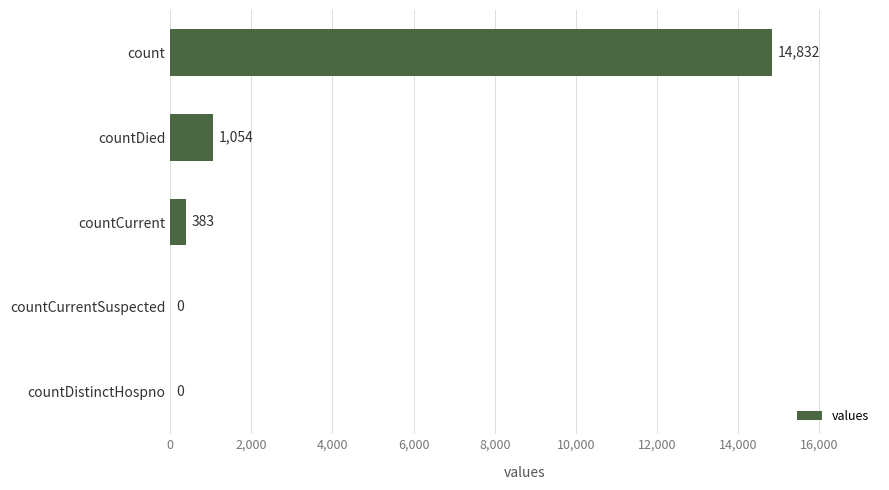

What is the sum of the values at countCurrent and countDistinctHospno?

383